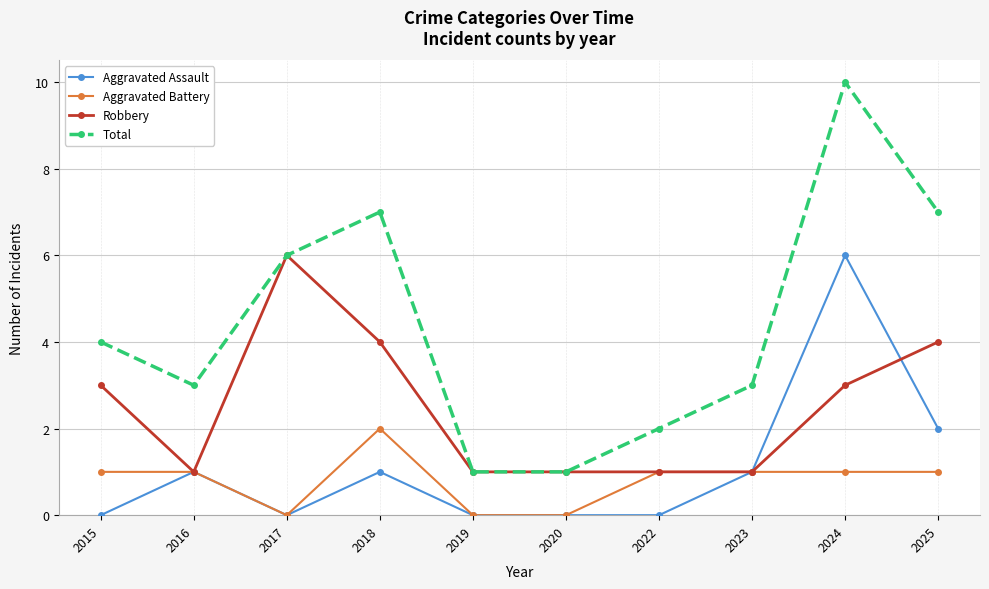

The value of Aggravated Battery at 2018 is 3. True or false?

False